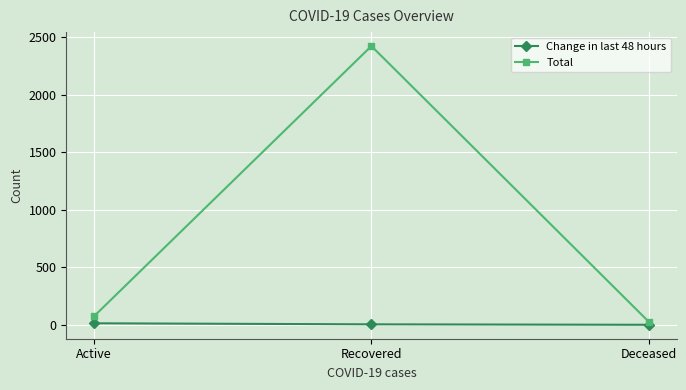

At how many categories does at least one series exceed 957?

1